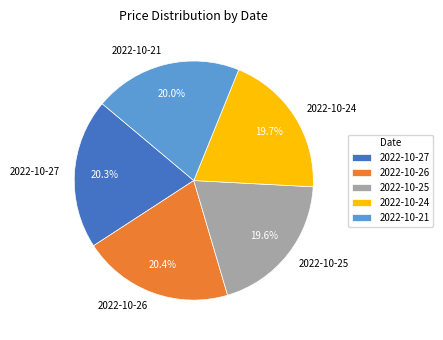

To the nearest percent, what percentage of the pie is 2022-10-25?

20%